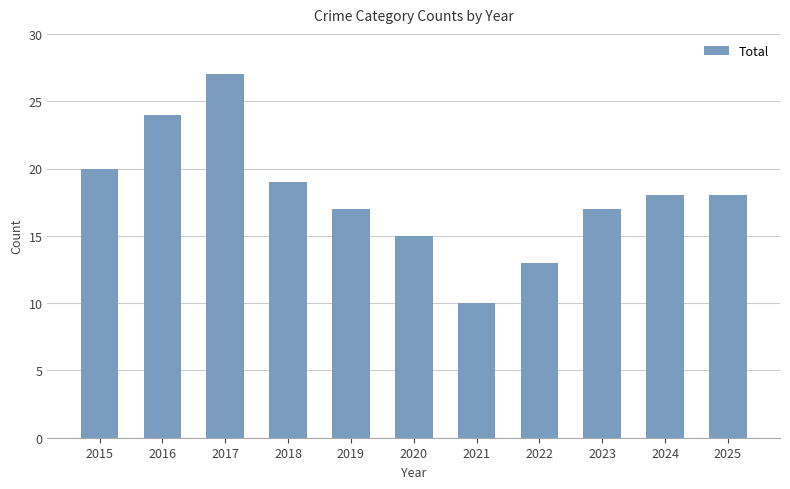

Is it true that the value at 2022 is 13?

True